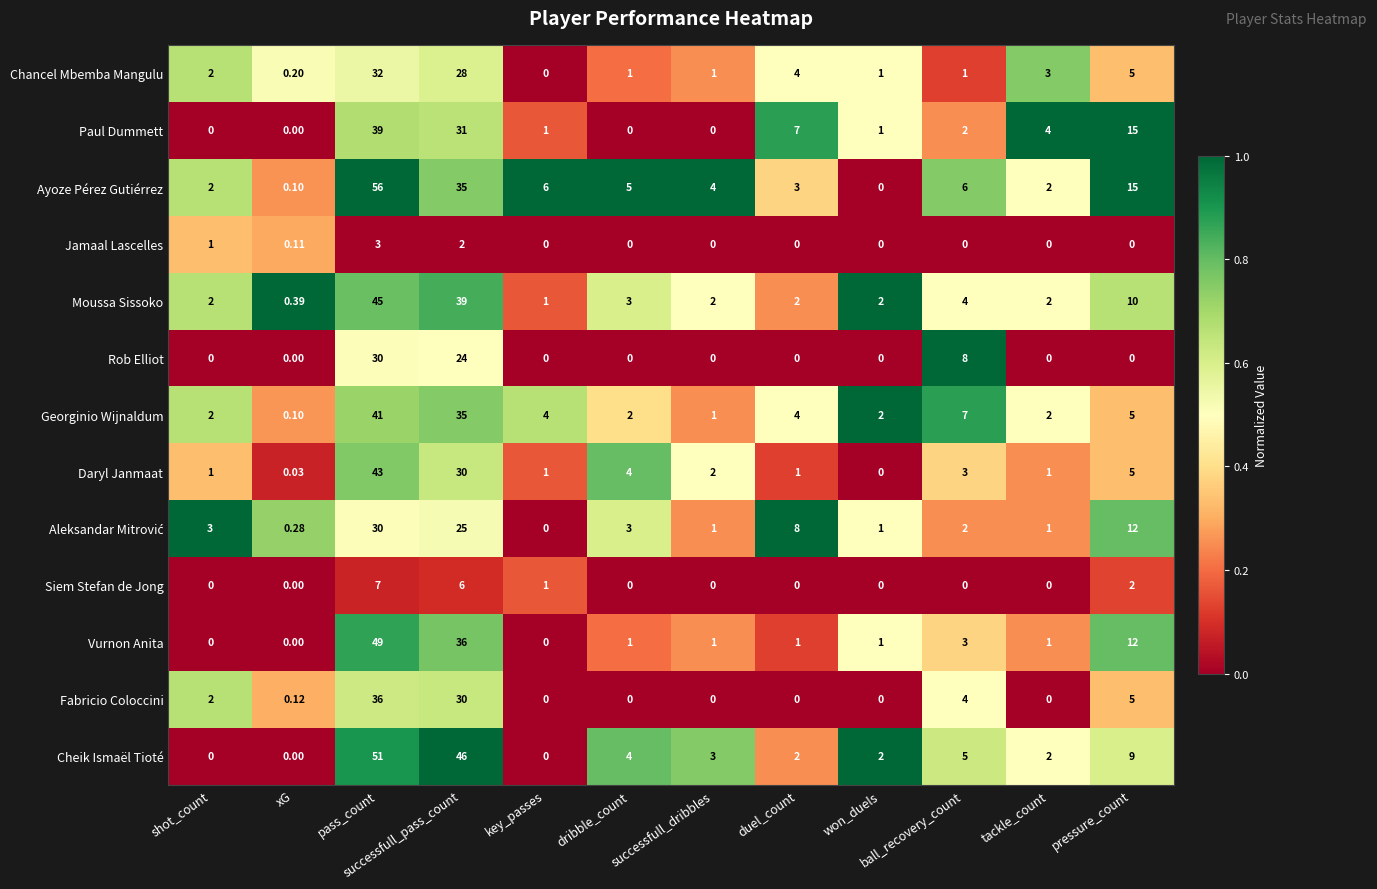

At which label does Paul Dummett reach its peak?

pass_count